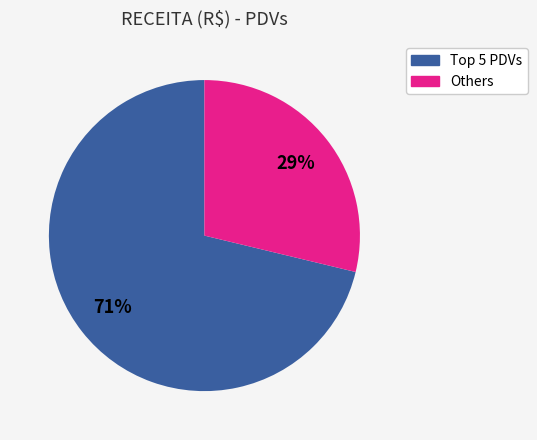

True or false: Others accounts for 41% of the total.

False